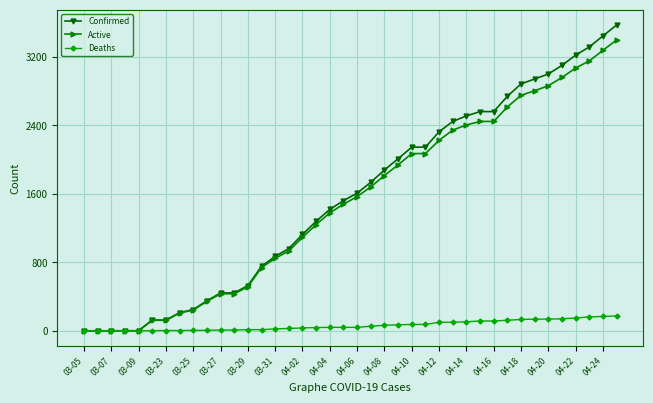

What is the maximum value shown in the chart?

3570